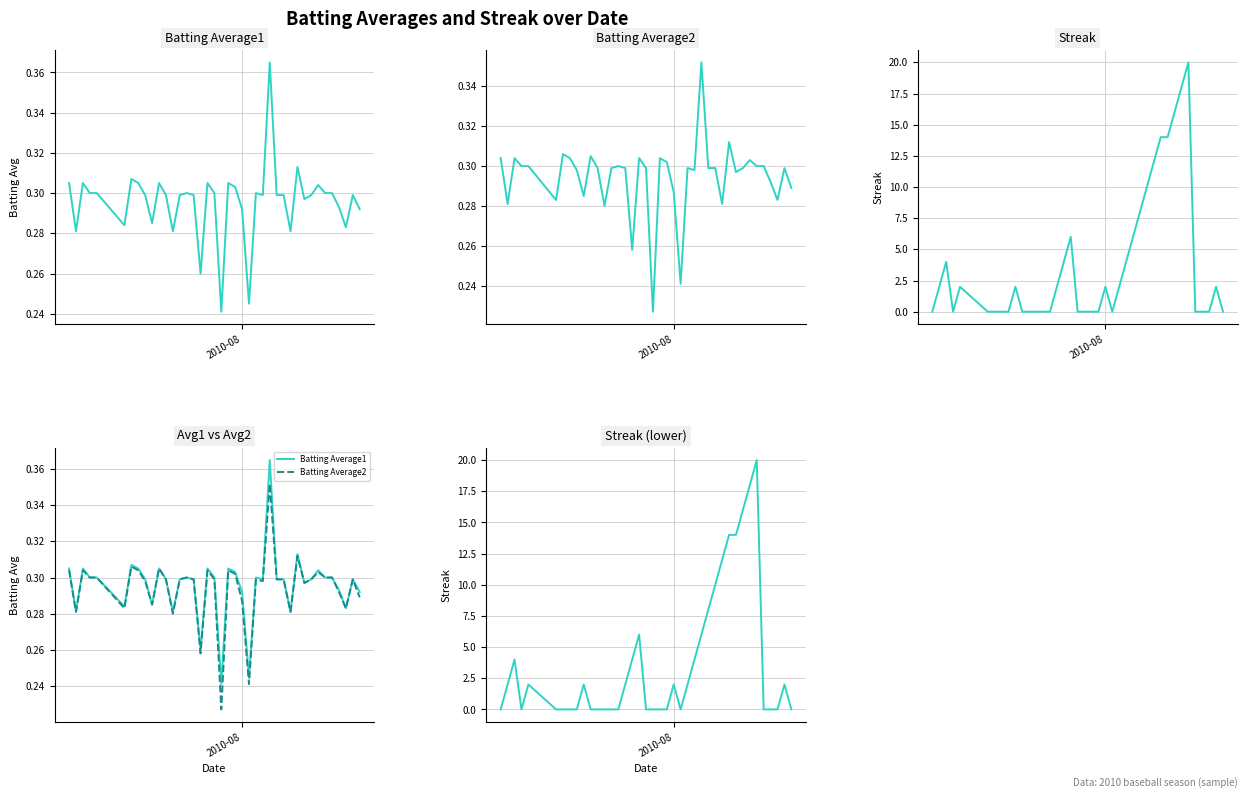

List the series in order of their peak value, lowest first.

Batting Average2, Batting Average1, Streak